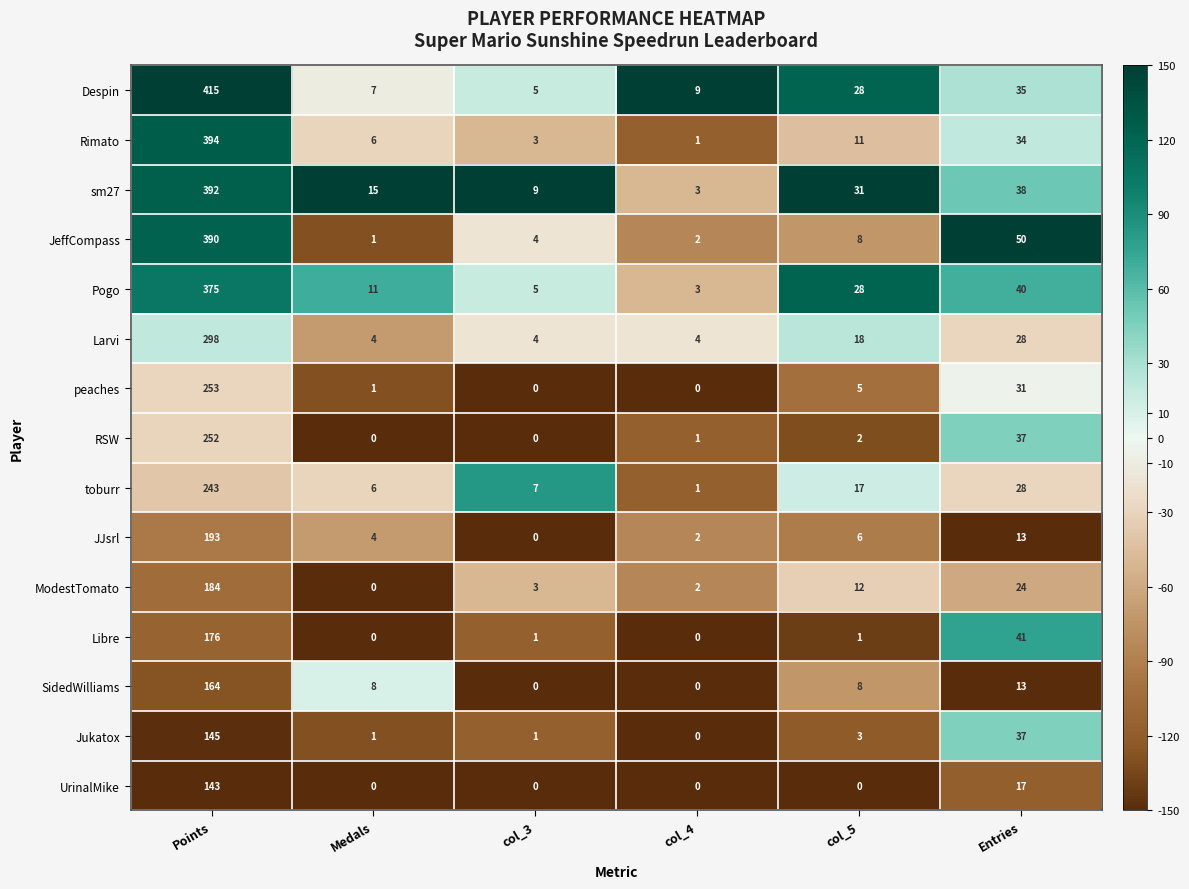

Which series has the widest spread of values?

Despin